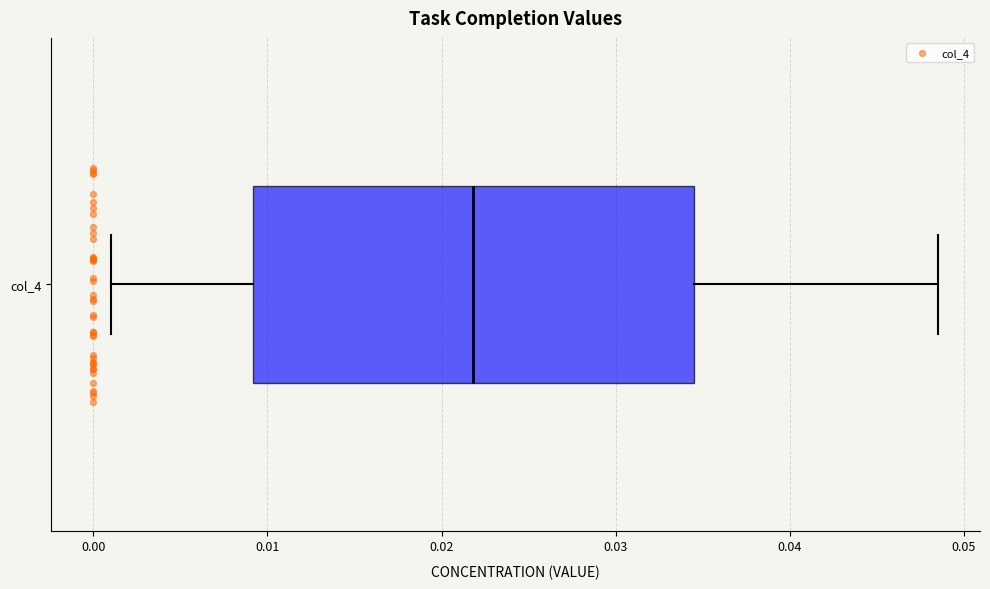

Where is the left edge of the box for col_4 on the x-axis? The values are not printed on the chart, so give them approximately, as read against the axis.

0.009